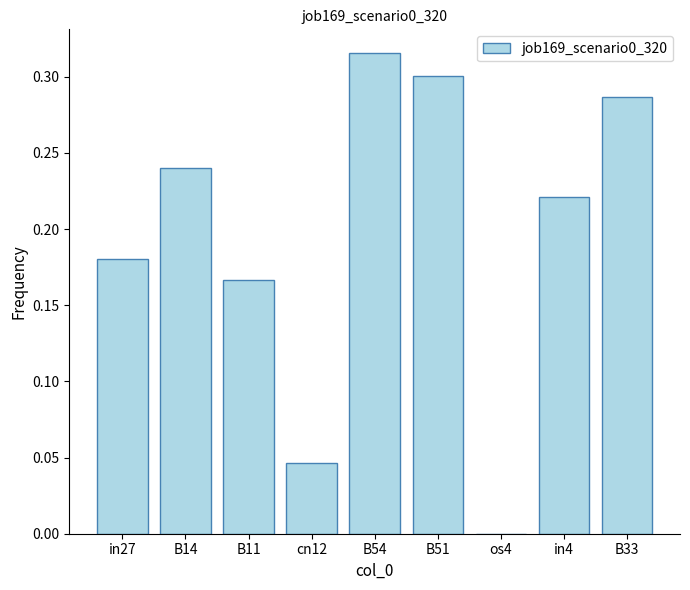

At which category does the chart reach its peak across all series?

B54